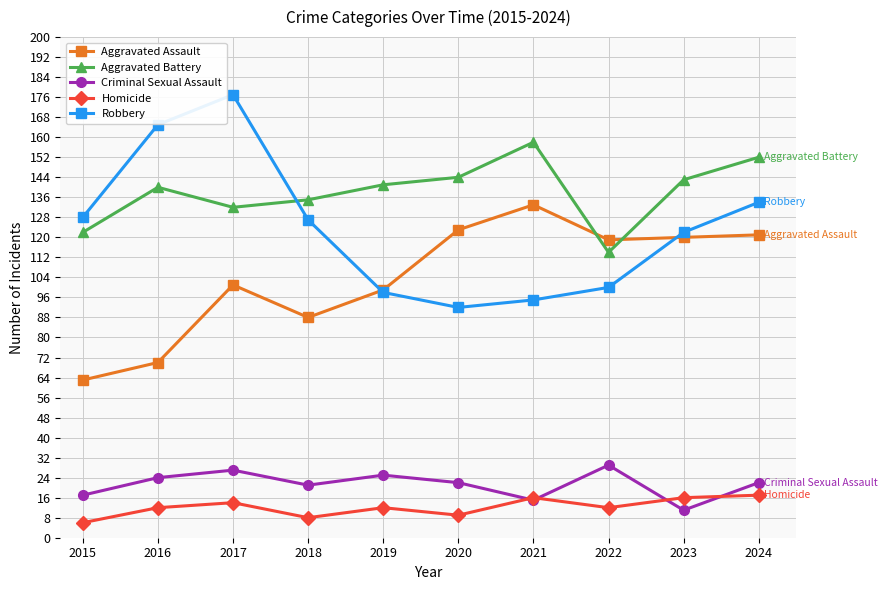

How many intersections are there between Aggravated Battery and Robbery?

1